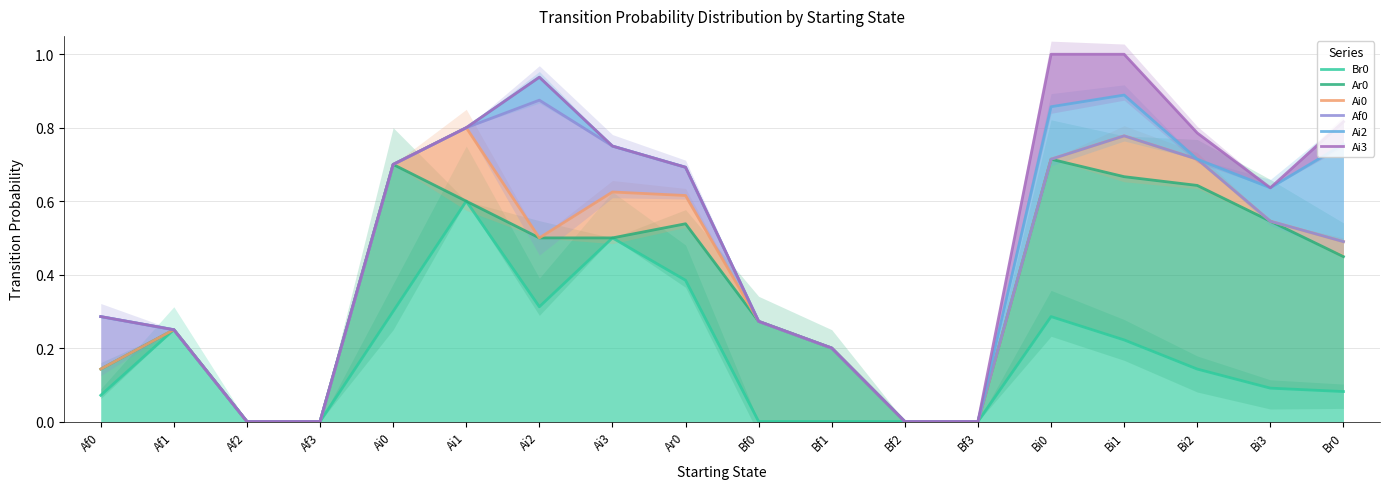

True or false: Br0 has a value of 0.1 at Ai0.

False